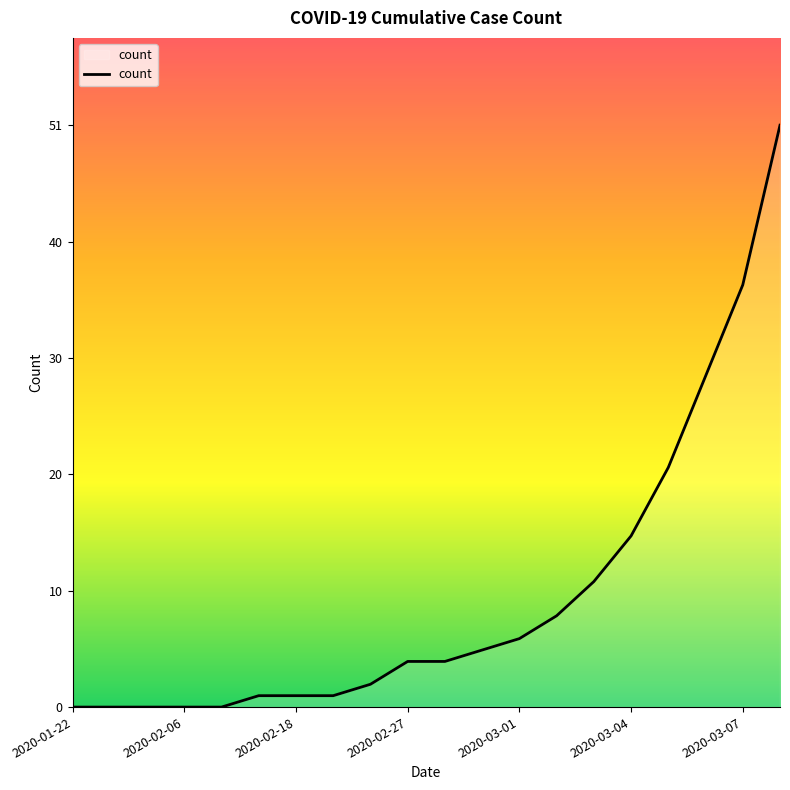

Is this an area chart (filled region under the line)?

Yes